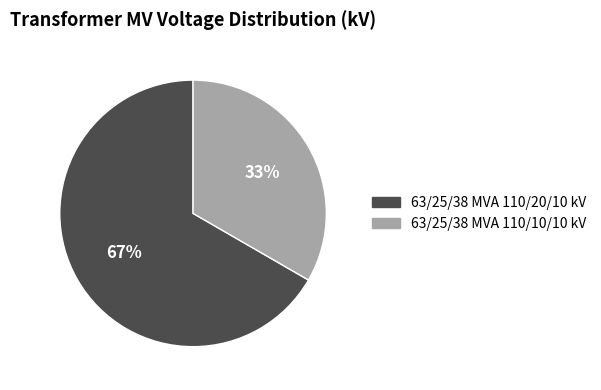

Count the number of slices in the pie.

2